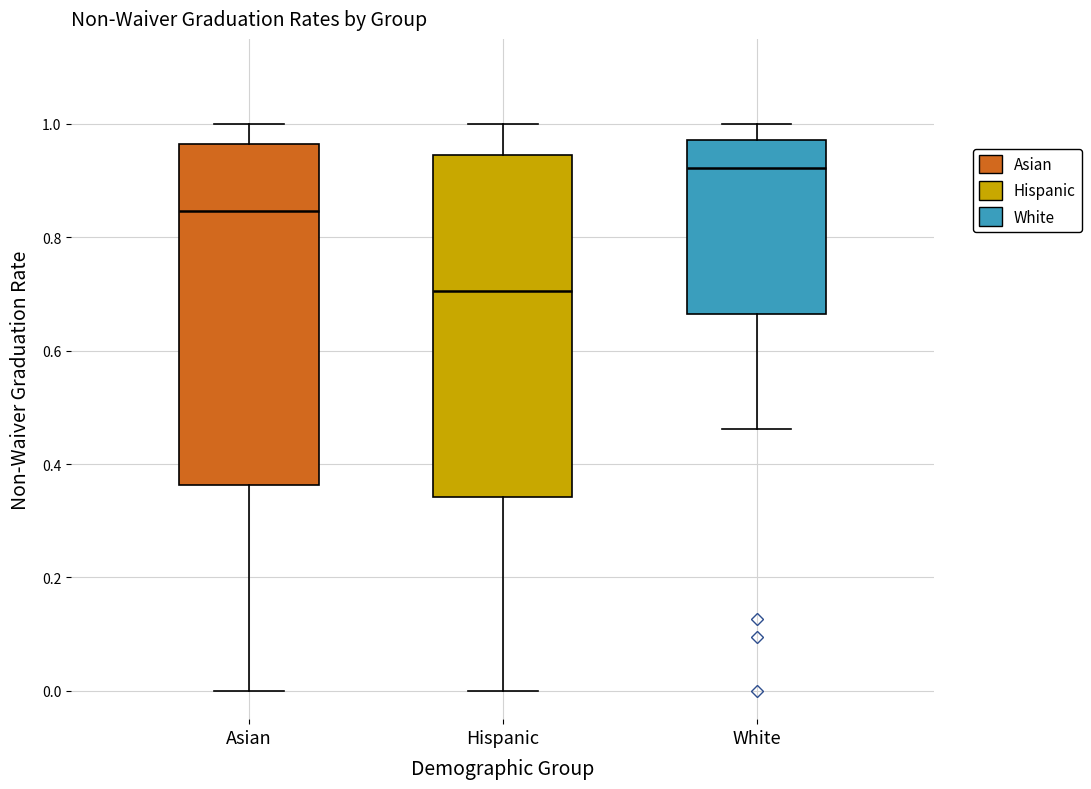

Which box has the lowest median line?

Hispanic